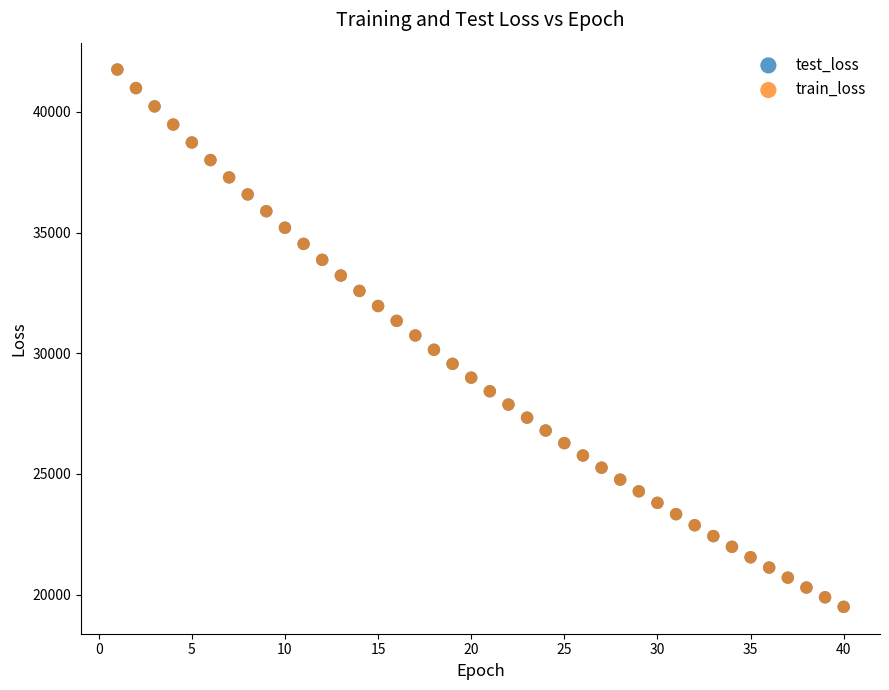

Which series has the largest Y range (max minus min)?

train_loss